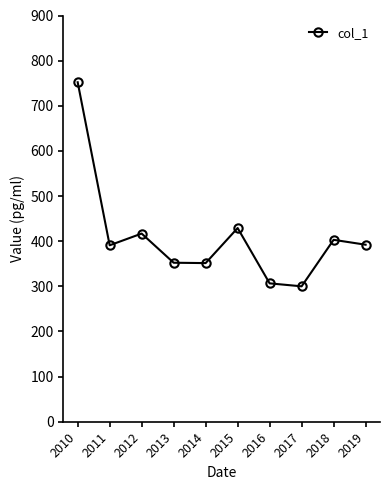

Where is the first local maximum?

2012